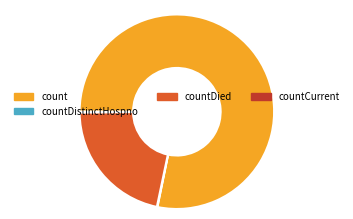

Approximately how many times larger is the value at countDied compared to count?

0.3